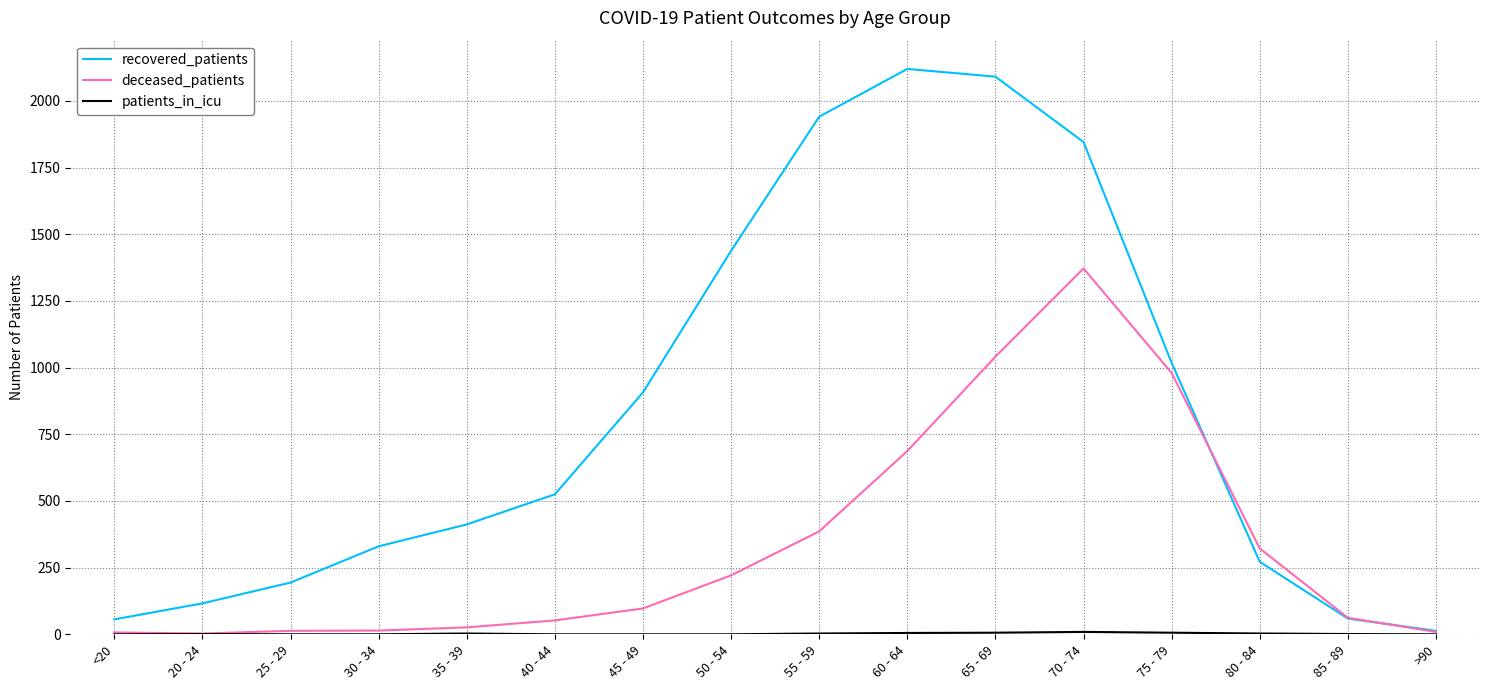

The value of recovered_patients at 65 - 69 is 692. True or false?

False